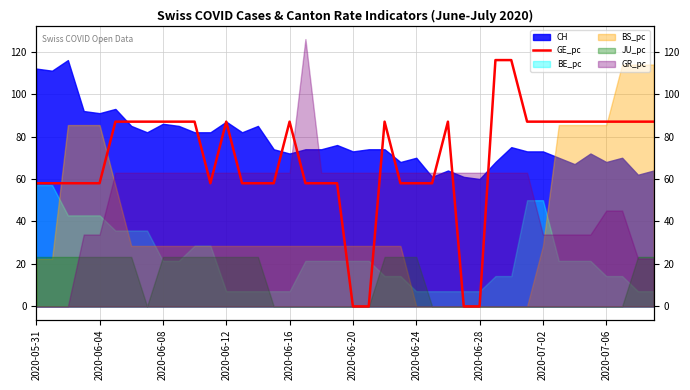

Is it true that the value at 17 is 98.8?

False